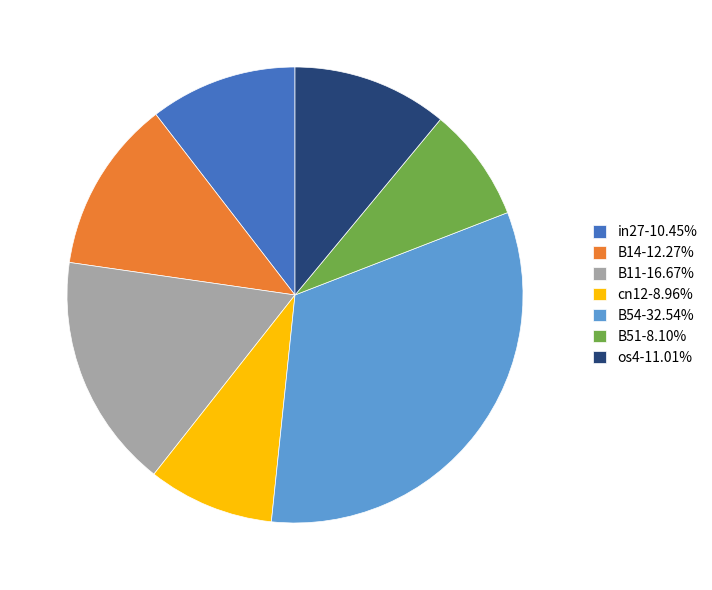

Is there any slice that represents more than half of the pie?

No